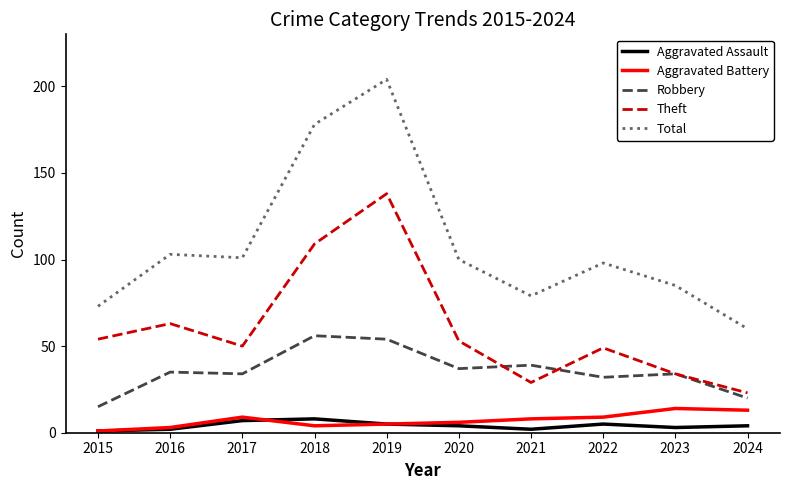

Read the Aggravated Battery value at 2017.

9